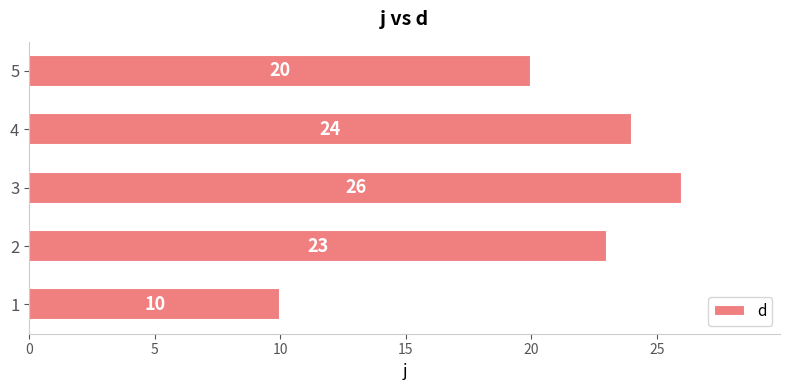

List the labels in order of value, smallest first.

1, 5, 2, 4, 3